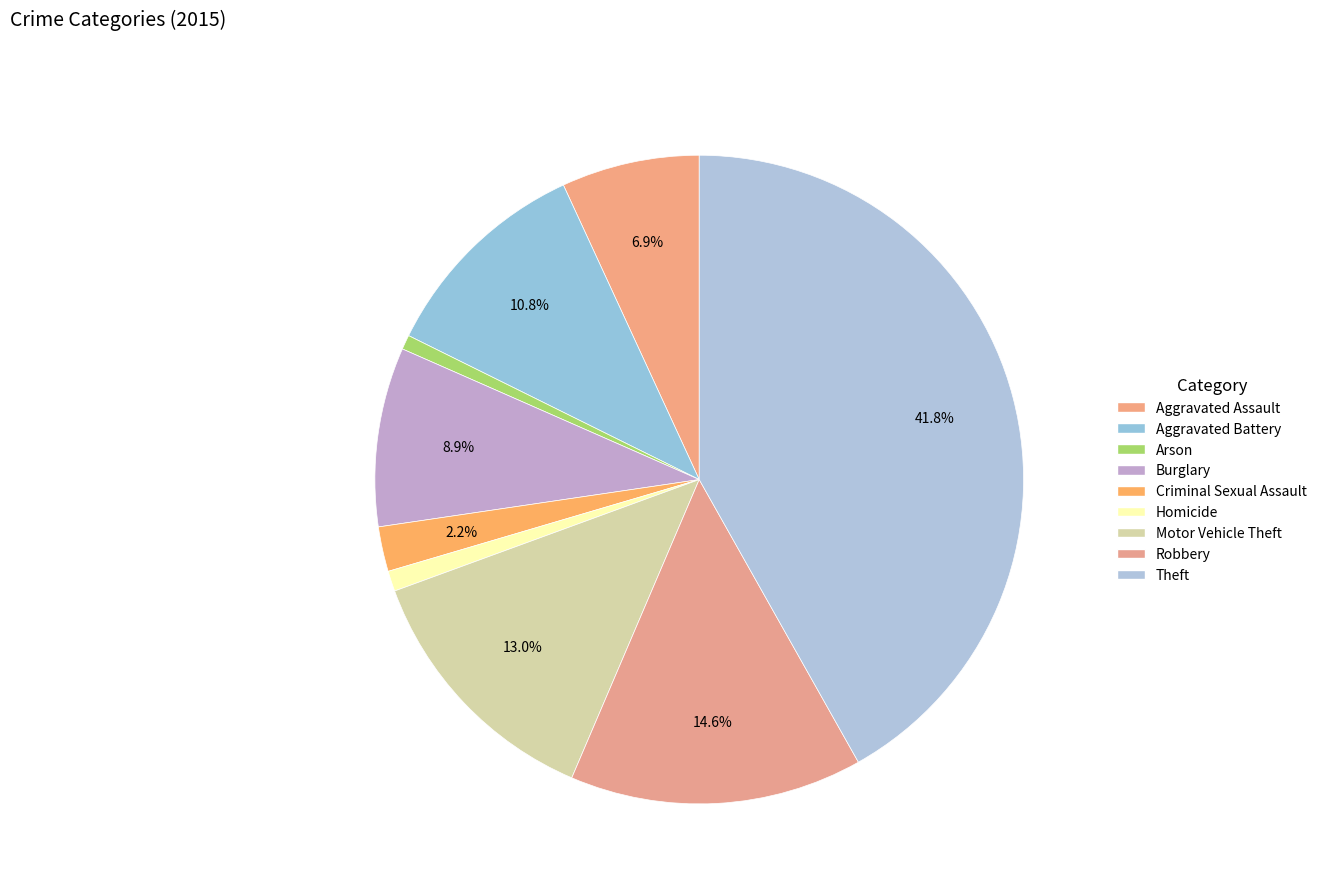

Count the number of slices in the pie.

9